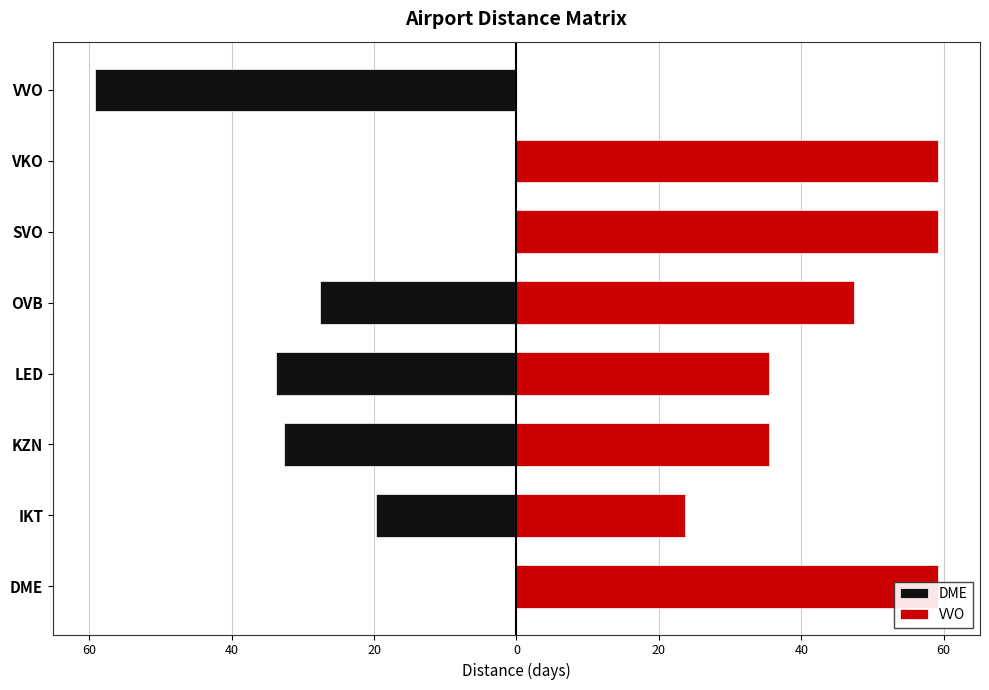

Reading left to right, extract all data points from this chart.

DME: 0.0	-19.7	-32.6	-33.8	-27.6	0.0	0.0	-59.2
VVO: 59.2	23.7	35.5	35.5	47.3	59.2	59.2	0.0